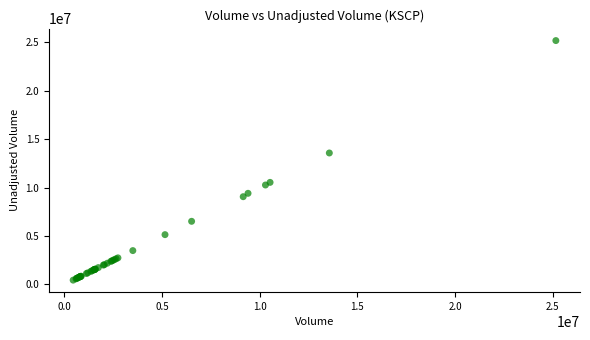

What Y value in the scatter plot is closest to 12801950?

13562800